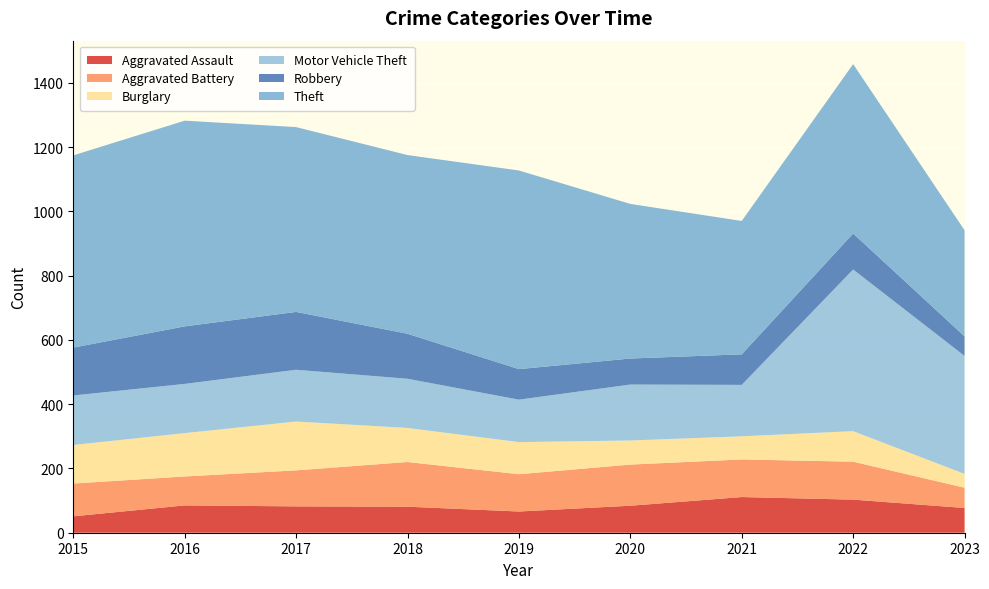

Reading right to left, what are all the values shown in this chart?

Aggravated Assault: 77	103	111	84	66	81	82	85	51
Aggravated Battery: 63	118	117	128	116	139	112	90	102
Burglary: 43	95	72	75	100	106	152	135	120
Motor Vehicle Theft: 367	503	160	174	132	153	161	153	154
Robbery: 61	112	95	81	95	140	180	179	149
Theft: 330	527	415	481	618	556	575	640	598